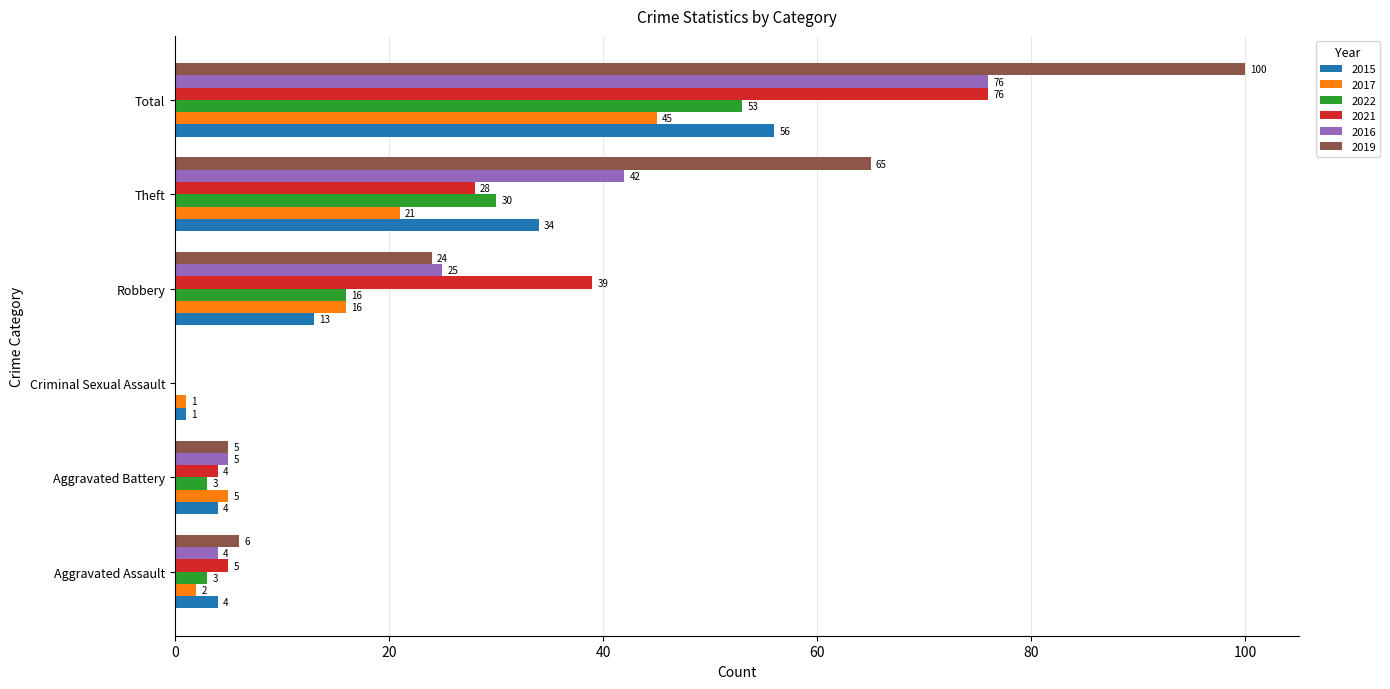

What is the total value across all series at Robbery?

133